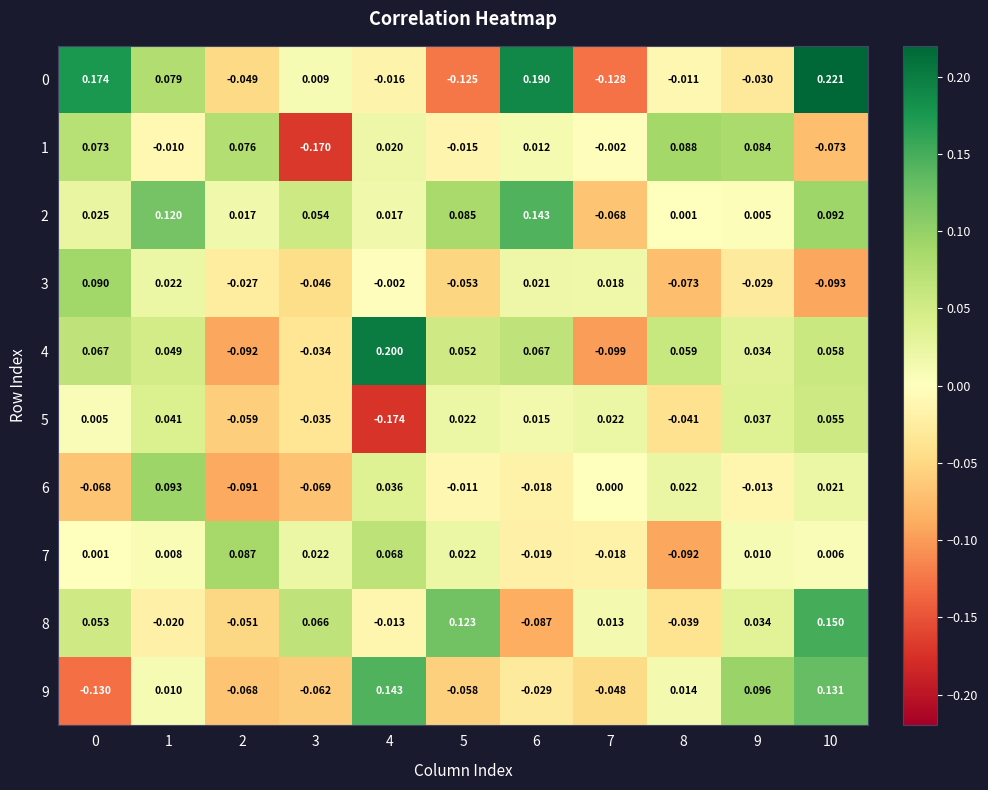

Is the value of 4 at 9 greater than the value of 5 at 9?

No